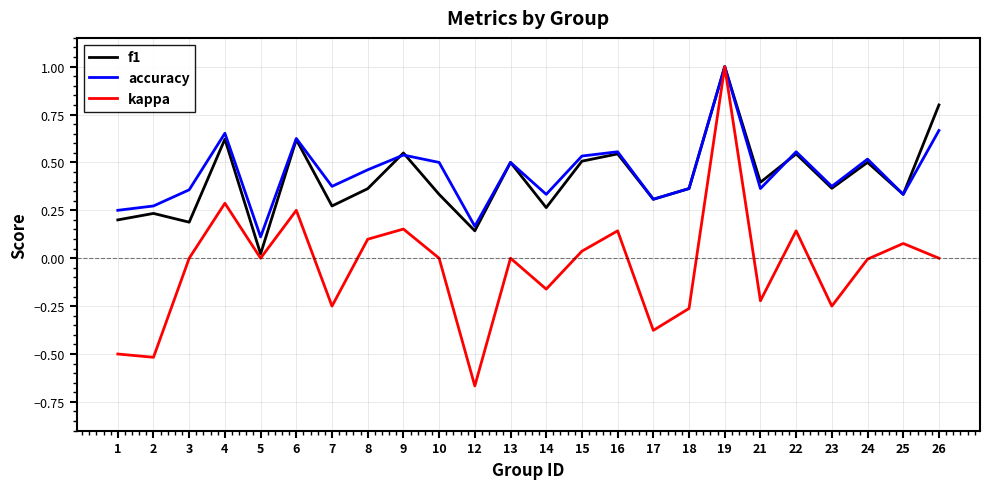

Count the number of data series in this chart.

3